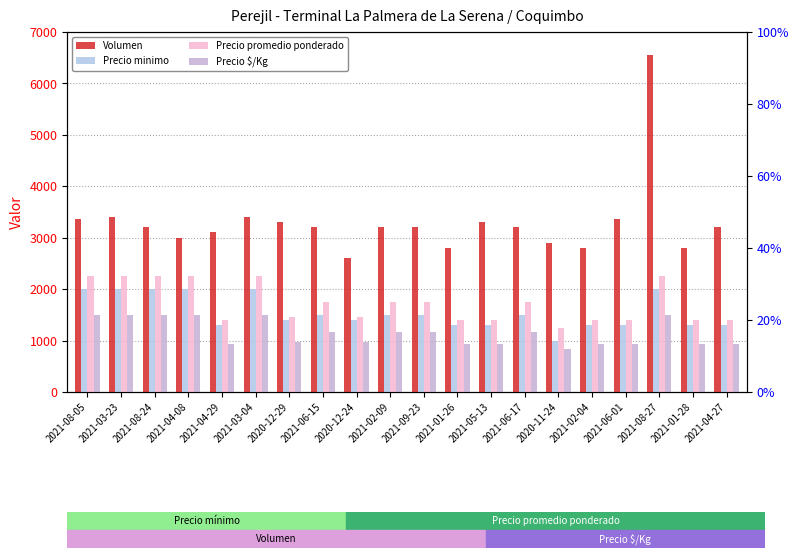

At how many categories does at least one series exceed 5174?

1